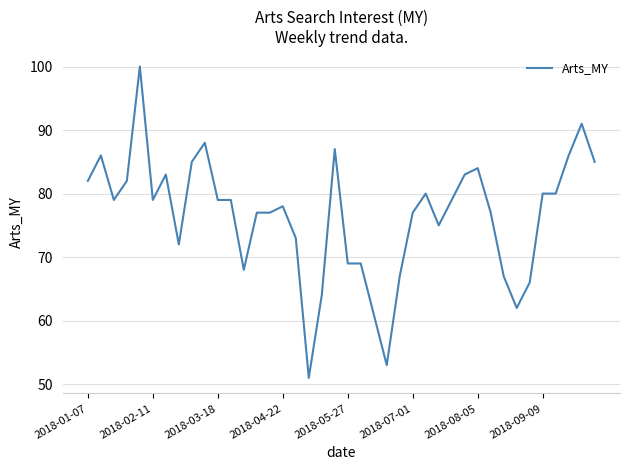

What is the difference between the maximum and minimum values?

49